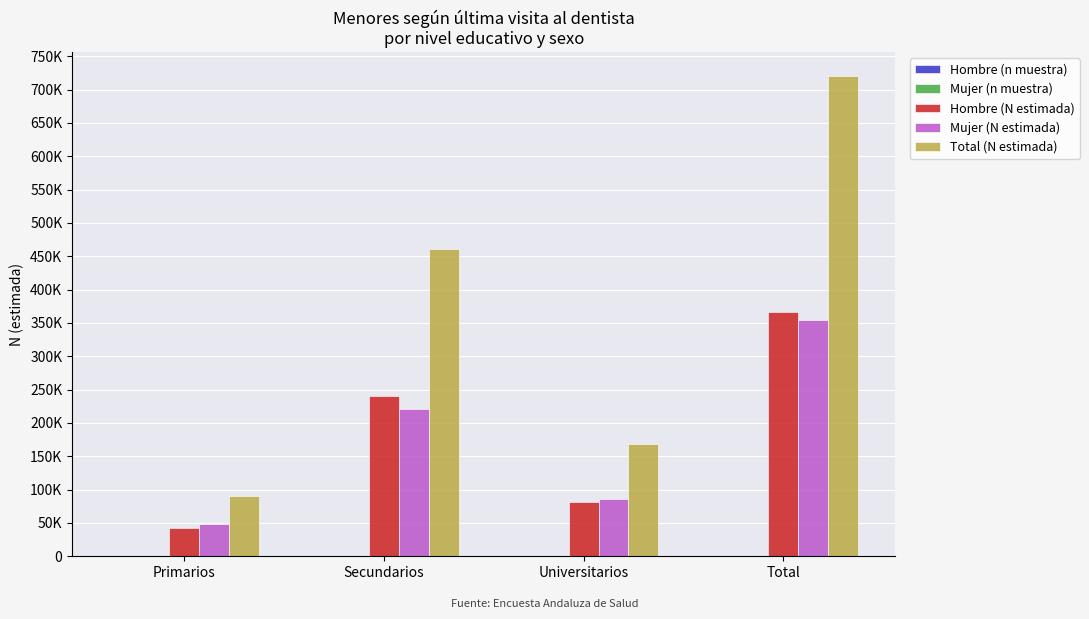

Reading right to left, what are all the values shown in this chart?

Hombre (n muestra): 524	118	347	59
Mujer (n muestra): 504	120	315	69
Hombre (N estimada): 366002	82125	240913	42963
Mujer (N estimada): 353991	85548	220478	47964
Total (N estimada): 719992	167674	461391	90928